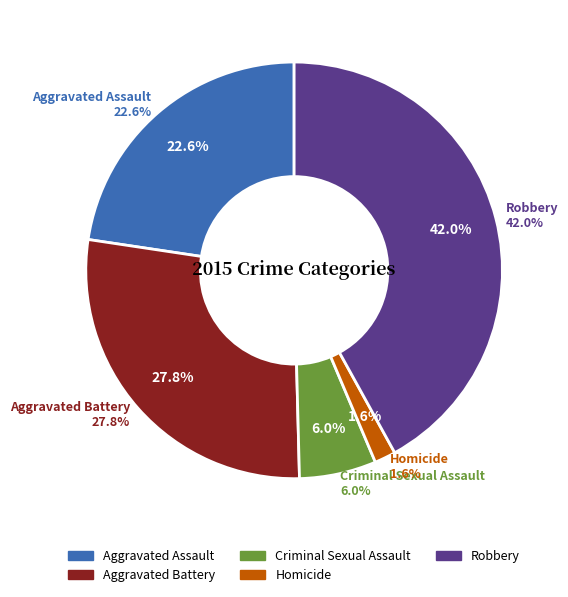

Rank the categories by value from lowest to highest.

Homicide, Criminal Sexual Assault, Aggravated Assault, Aggravated Battery, Robbery